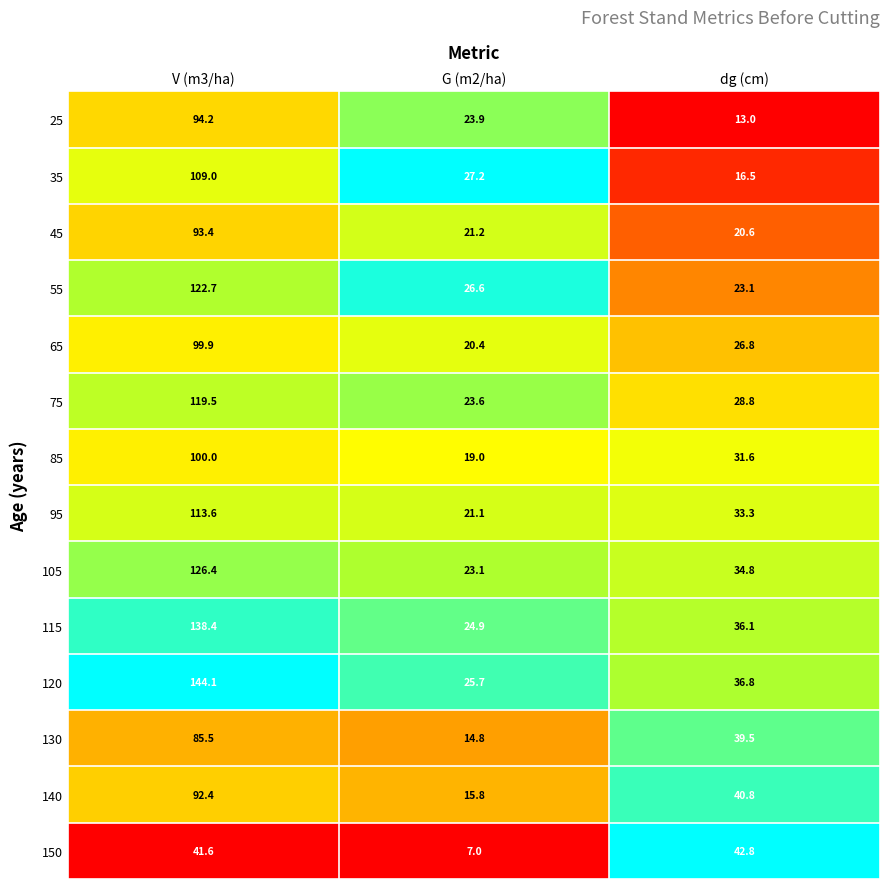

What is the total value across all series at dg (cm)?

424.5